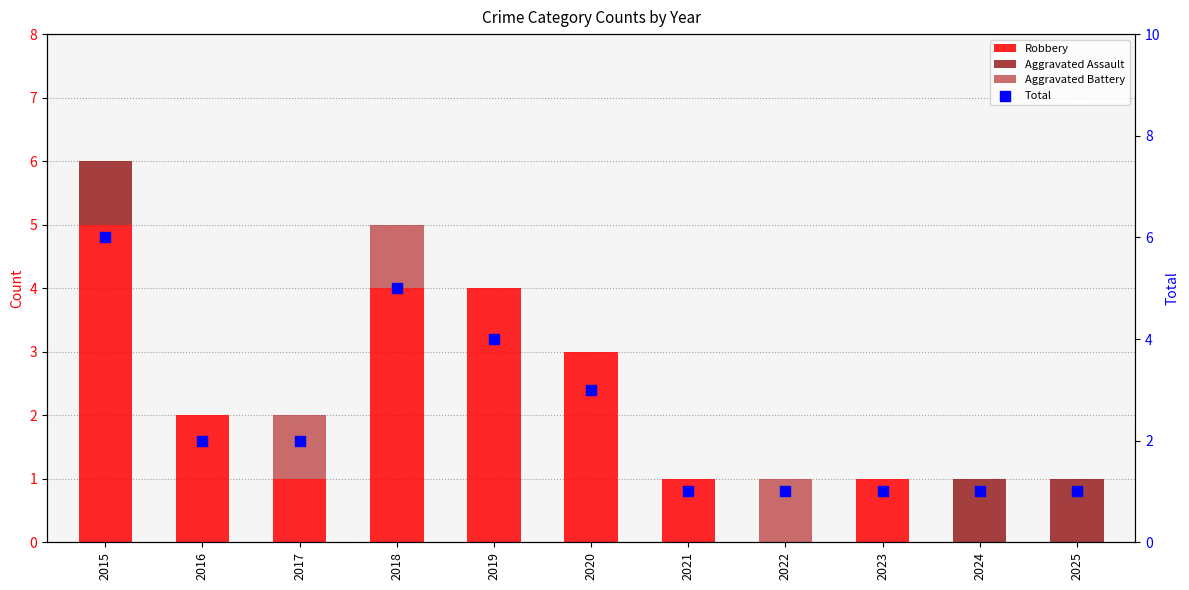

Which series contains the highest Y value?

Total